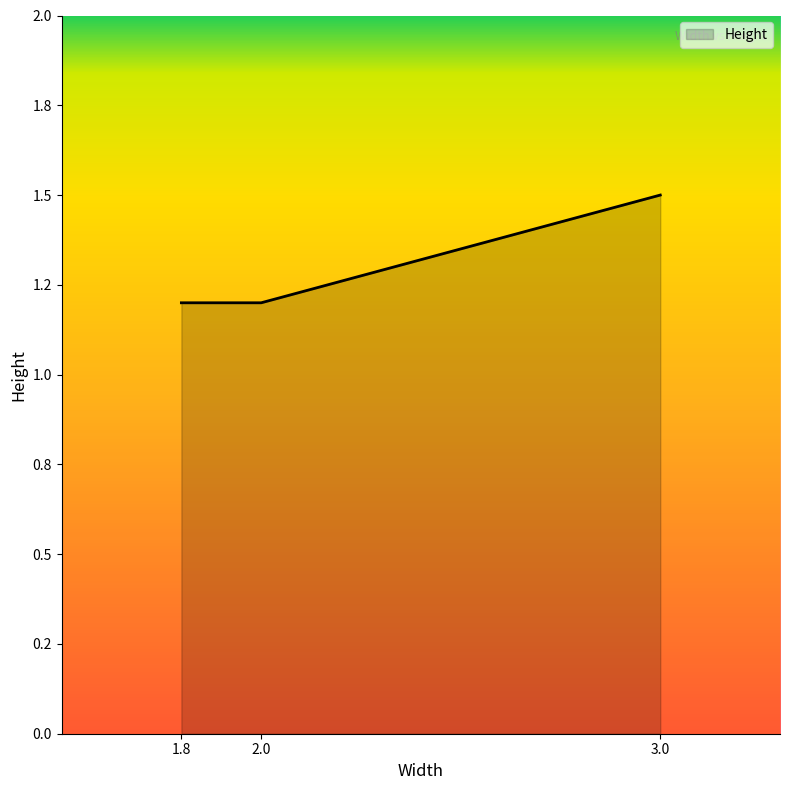

Where is the data nearest to the value 1?

1.8